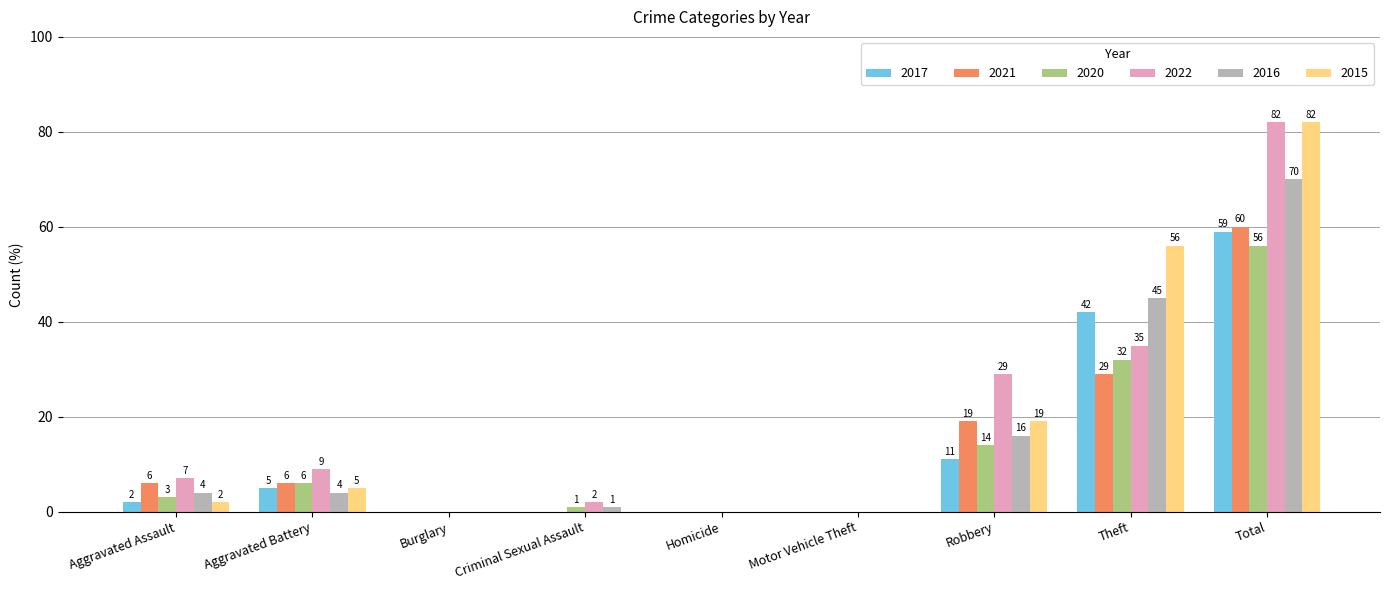

The value of 2017 at Aggravated Assault is 2. True or false?

True